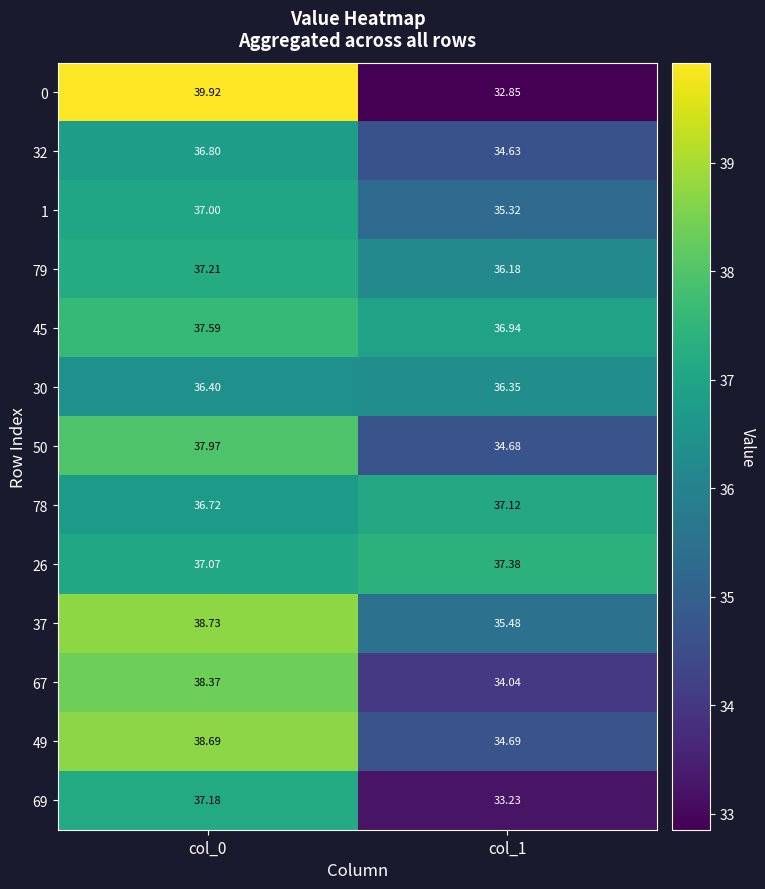

Is the value of 50 at col_1 greater than the value of 49 at col_1?

No